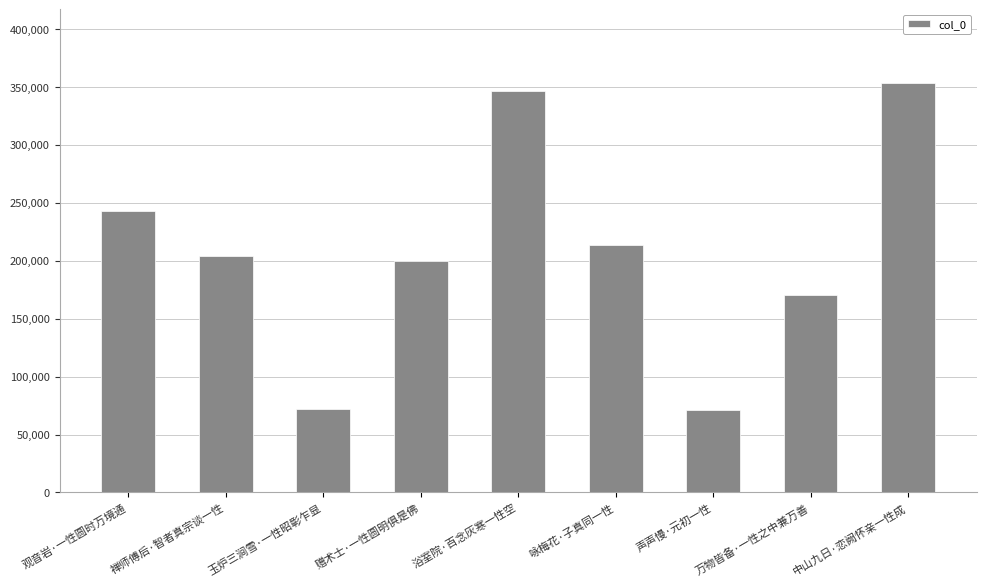

How many data points are less than 204221?

4